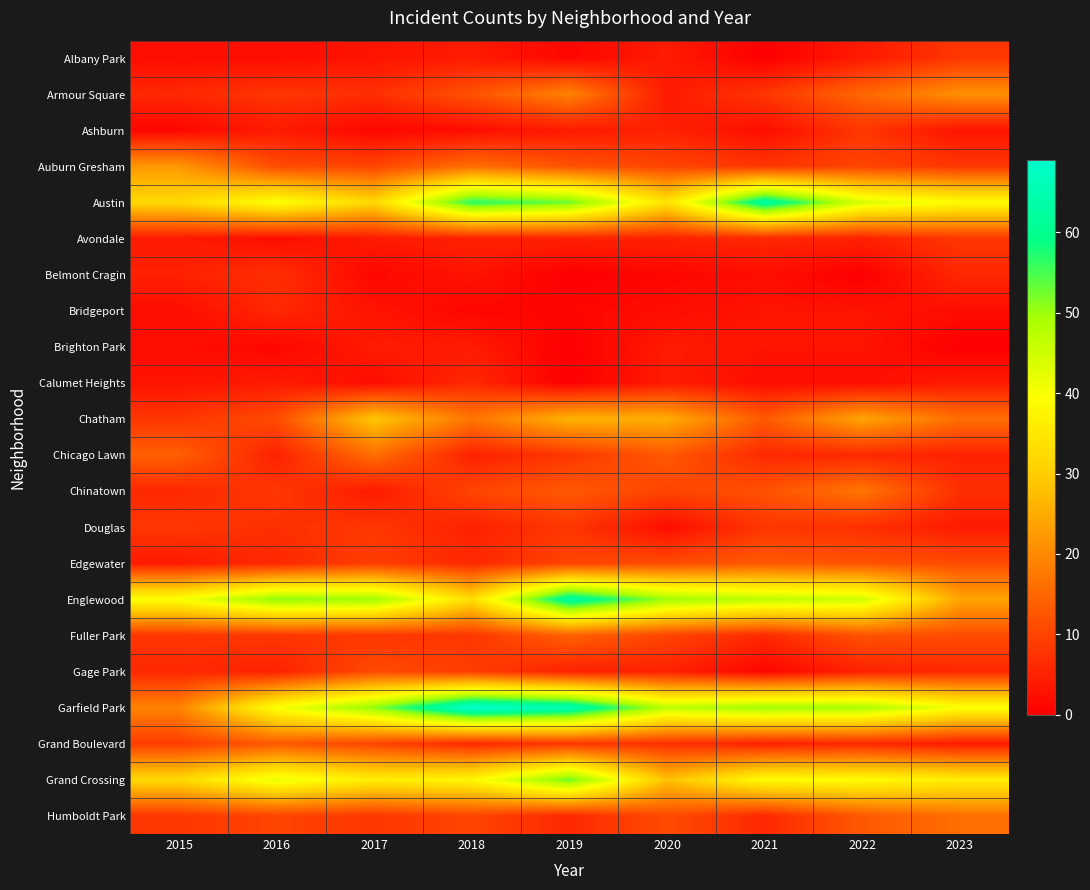

Reading left to right, what are all the values shown in this chart?

Albany Park: 2015=2	2016=2	2017=3	2018=4	2019=1	2020=4	2021=0	2022=4	2023=8
Armour Square: 2015=6	2016=8	2017=7	2018=12	2019=19	2020=4	2021=8	2022=15	2023=21
Ashburn: 2015=1	2016=4	2017=1	2018=2	2019=4	2020=5	2021=2	2022=8	2023=3
Auburn Gresham: 2015=22	2016=11	2017=10	2018=16	2019=12	2020=10	2021=8	2022=10	2023=8
Austin: 2015=32	2016=40	2017=32	2018=57	2019=53	2020=34	2021=63	2022=44	2023=39
Avondale: 2015=4	2016=2	2017=4	2018=5	2019=5	2020=5	2021=6	2022=5	2023=8
Belmont Cragin: 2015=5	2016=7	2017=1	2018=3	2019=0	2020=1	2021=2	2022=0	2023=6
Bridgeport: 2015=2	2016=6	2017=3	2018=1	2019=1	2020=2	2021=3	2022=3	2023=2
Brighton Park: 2015=2	2016=1	2017=4	2018=4	2019=0	2020=4	2021=3	2022=3	2023=0
Calumet Heights: 2015=3	2016=4	2017=2	2018=6	2019=0	2020=4	2021=2	2022=2	2023=4
Chatham: 2015=8	2016=11	2017=29	2018=17	2019=26	2020=25	2021=13	2022=24	2023=16
Chicago Lawn: 2015=14	2016=5	2017=16	2018=5	2019=8	2020=13	2021=6	2022=6	2023=5
Chinatown: 2015=6	2016=8	2017=4	2018=10	2019=13	2020=10	2021=12	2022=17	2023=7
Douglas: 2015=8	2016=7	2017=8	2018=5	2019=8	2020=2	2021=8	2022=7	2023=4
Edgewater: 2015=4	2016=6	2017=9	2018=6	2019=10	2020=11	2021=13	2022=12	2023=11
Englewood: 2015=40	2016=51	2017=50	2018=33	2019=63	2020=50	2021=47	2022=45	2023=24
Fuller Park: 2015=8	2016=8	2017=8	2018=8	2019=14	2020=10	2021=6	2022=12	2023=11
Gage Park: 2015=6	2016=5	2017=11	2018=9	2019=5	2020=5	2021=1	2022=5	2023=6
Garfield Park: 2015=19	2016=40	2017=51	2018=69	2019=65	2020=47	2021=50	2022=49	2023=40
Grand Boulevard: 2015=9	2016=13	2017=10	2018=6	2019=8	2020=7	2021=5	2022=6	2023=4
Grand Crossing: 2015=32	2016=42	2017=36	2018=38	2019=53	2020=28	2021=39	2022=39	2023=36
Humboldt Park: 2015=8	2016=10	2017=8	2018=10	2019=6	2020=11	2021=6	2022=13	2023=16